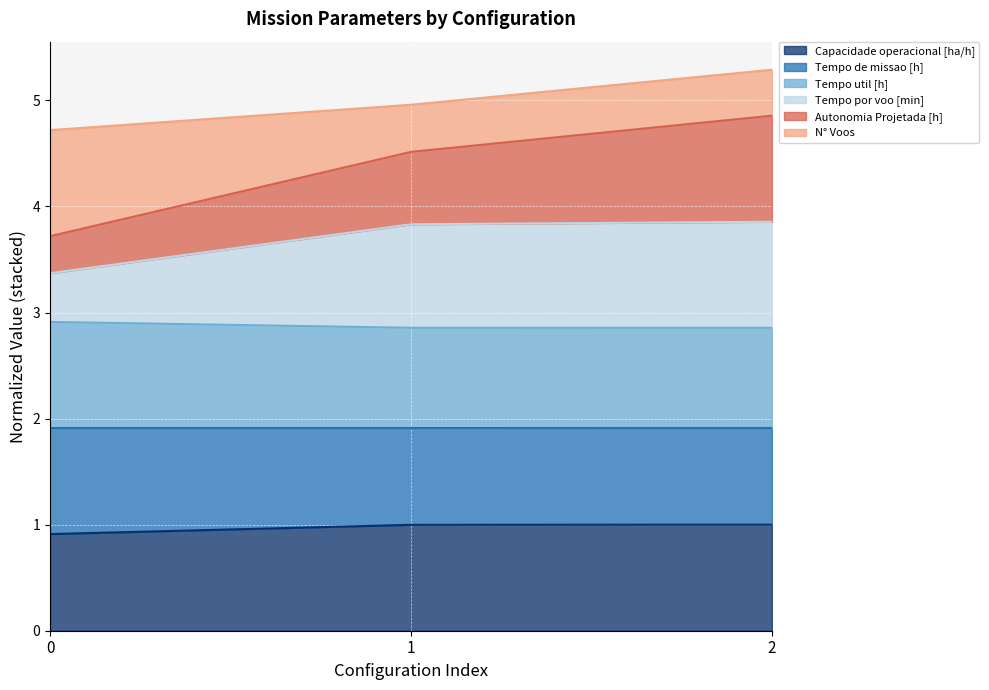

The value of Capacidade operacional [ha/h] at 0 is 0.9. True or false?

True